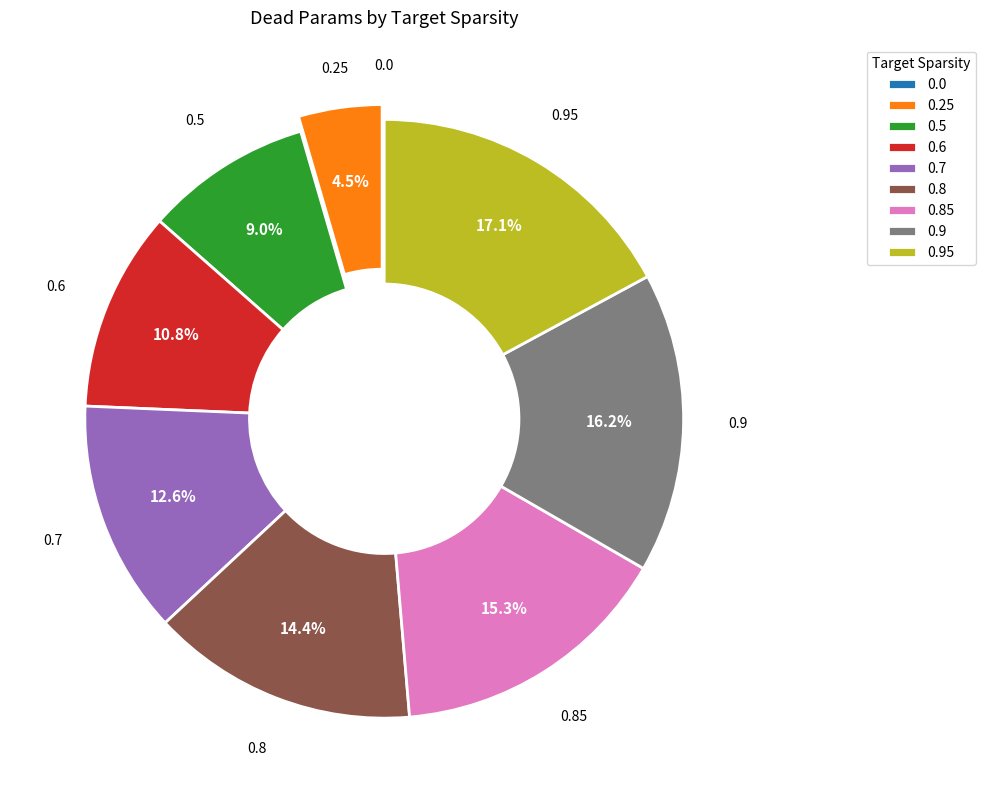

Is it true that 0.85 is 22% of the pie?

False